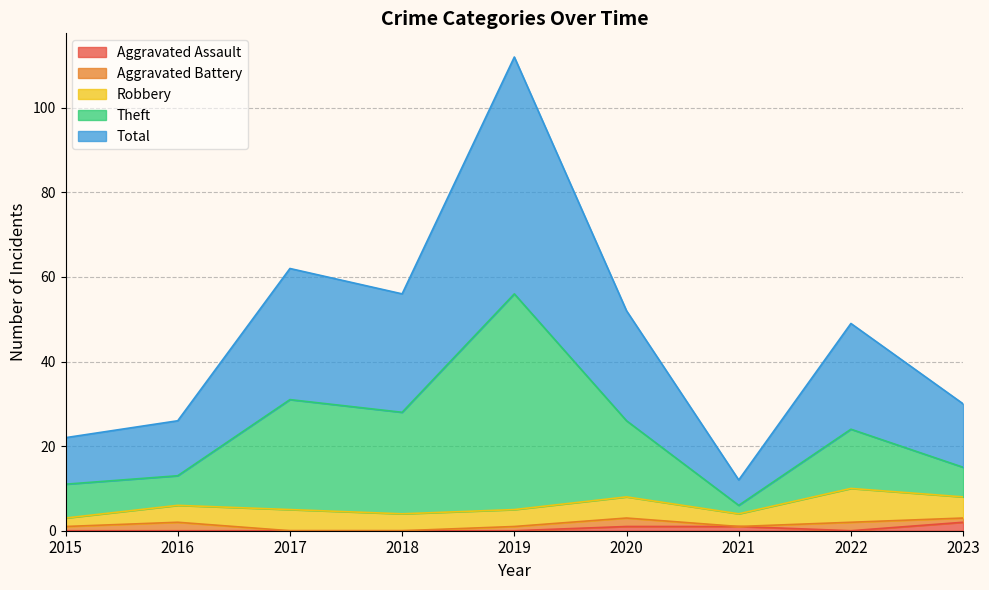

What is the value of the Total point at the 5th from the left?

112